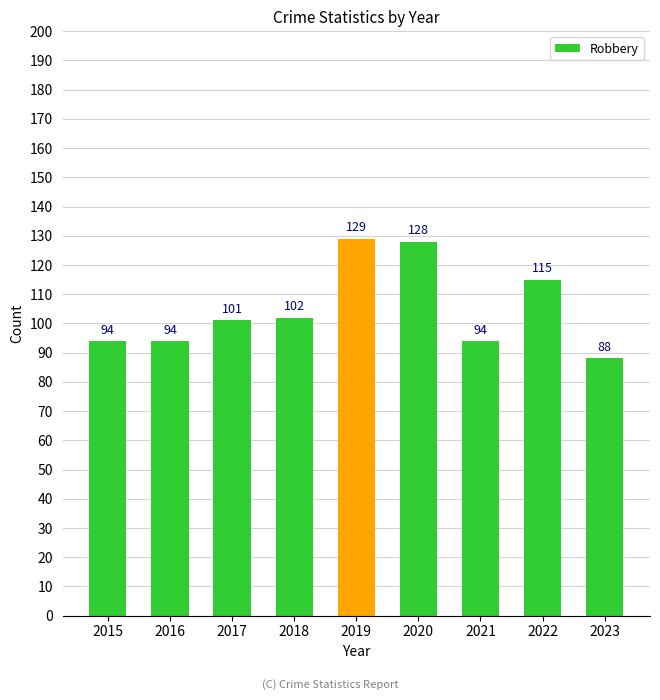

True or false: the data shows 101 at 2017.

True